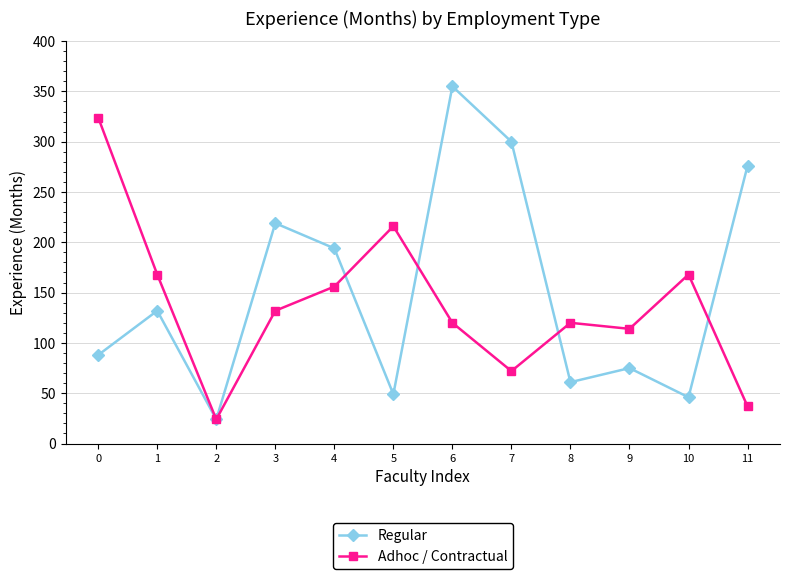

The Regular series shows 61 at 8. True or false?

True